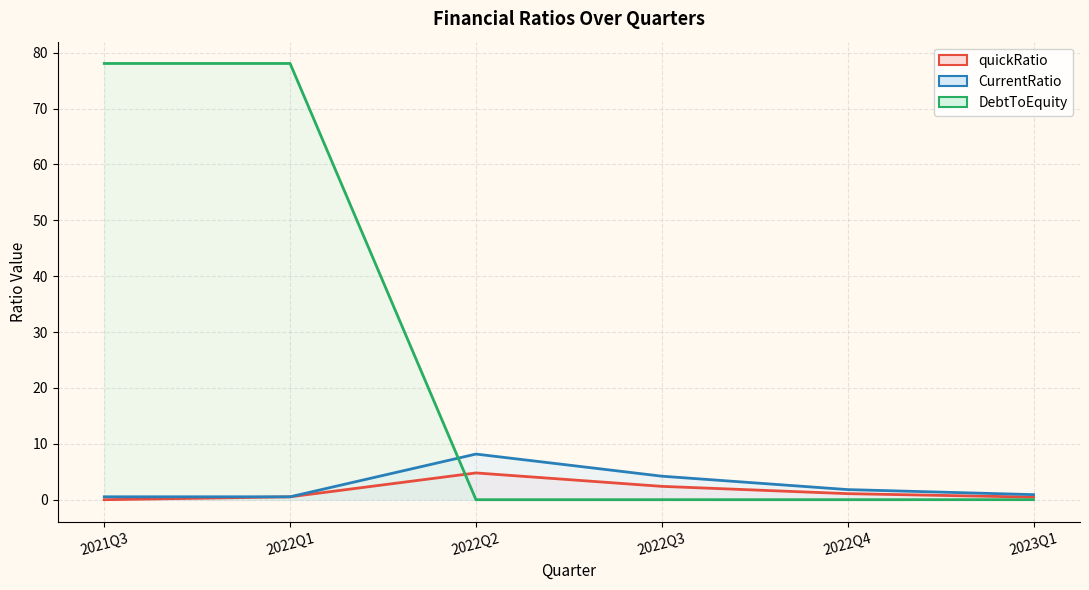

Rank the categories by DebtToEquity value from lowest to highest.

2022Q2, 2022Q3, 2022Q4, 2023Q1, 2021Q3, 2022Q1